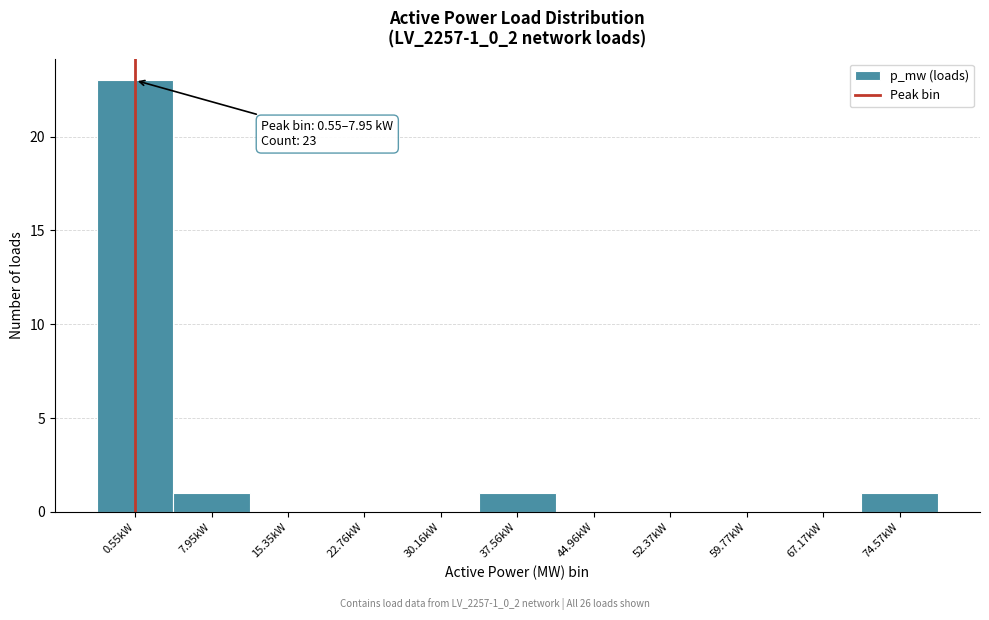

Reading right to left, list all the values displayed in this chart.

74.57kW=1	67.17kW=0	59.77kW=0	52.37kW=0	44.96kW=0	37.56kW=1	30.16kW=0	22.76kW=0	15.35kW=0	7.95kW=1	0.55kW=23